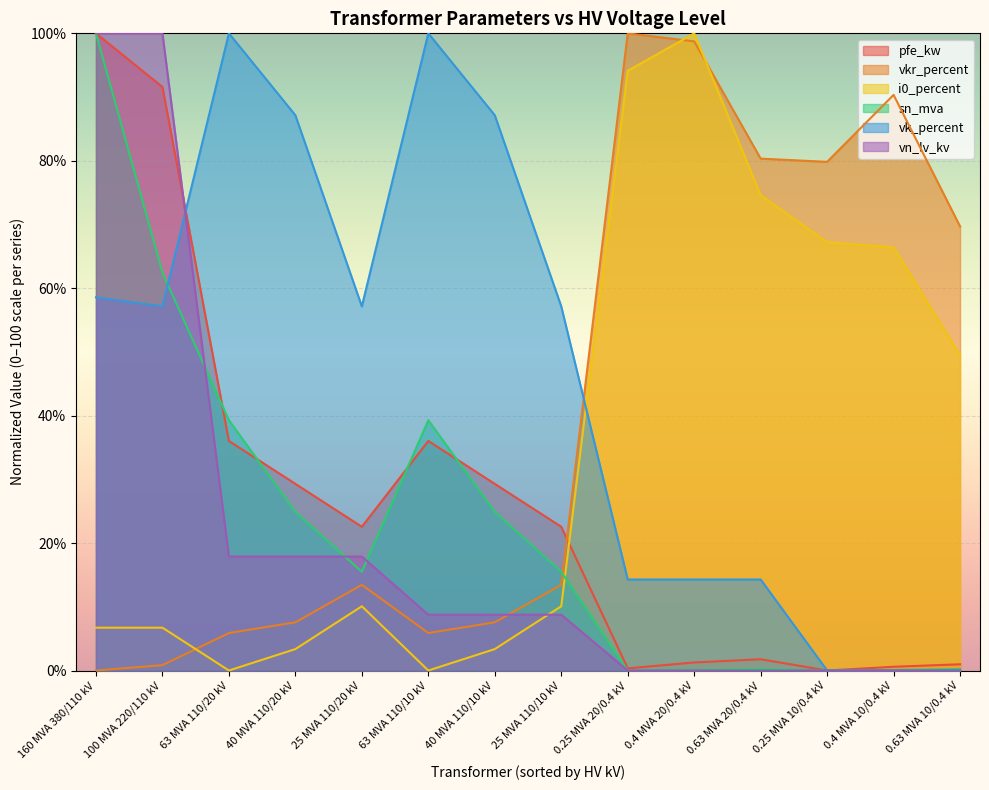

How many interior local peaks does the vk_percent series have?

2